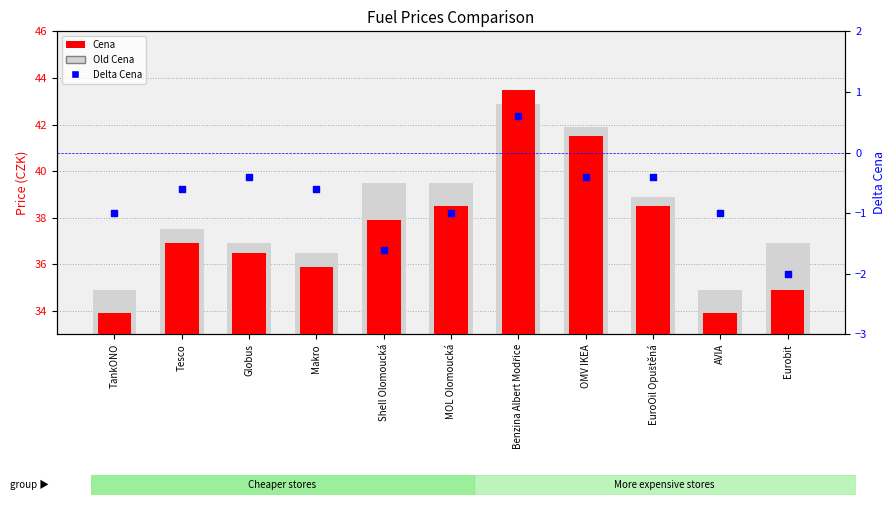

Which series has the largest Y range (max minus min)?

Cena